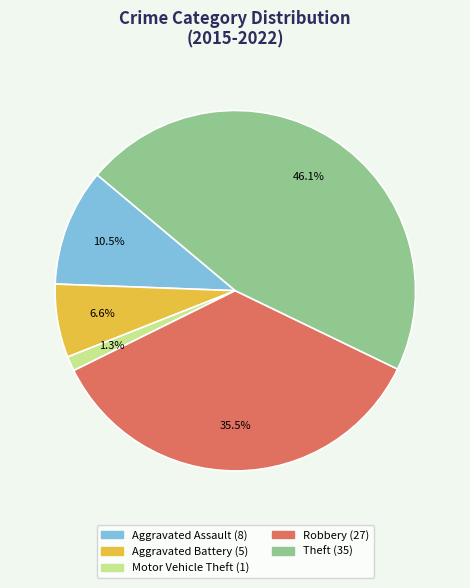

To the nearest percent, what percentage of the pie is Aggravated Battery?

7%